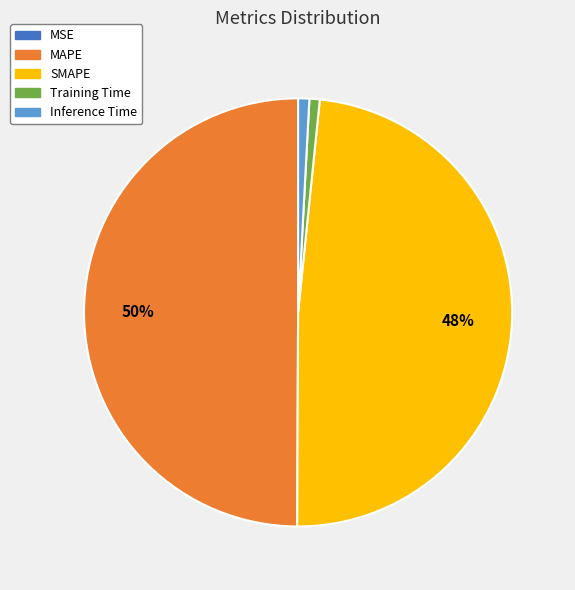

To the nearest percent, what is the difference between the largest and smallest slice percentages?

50%